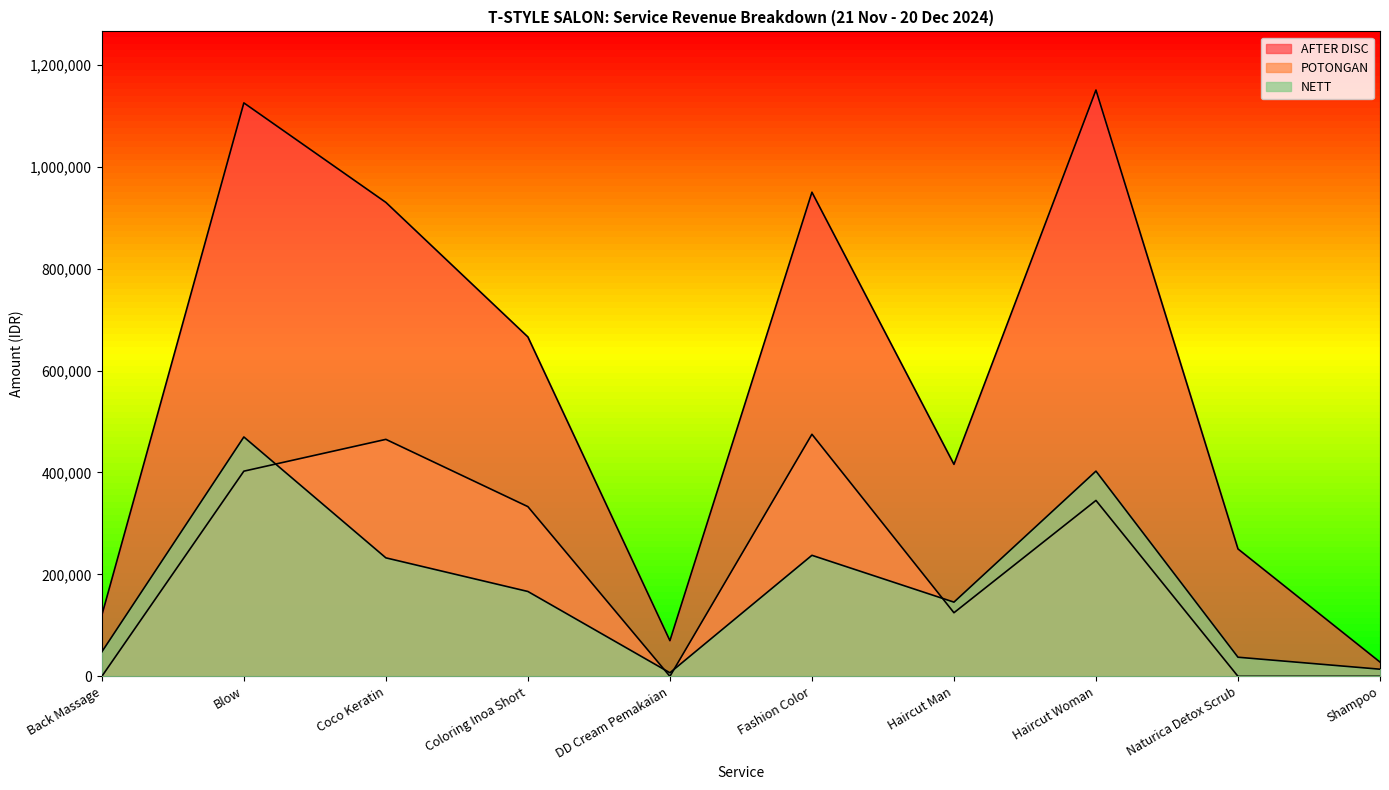

Between which two adjacent categories do POTONGAN and NETT first intersect?

Blow and Coco Keratin